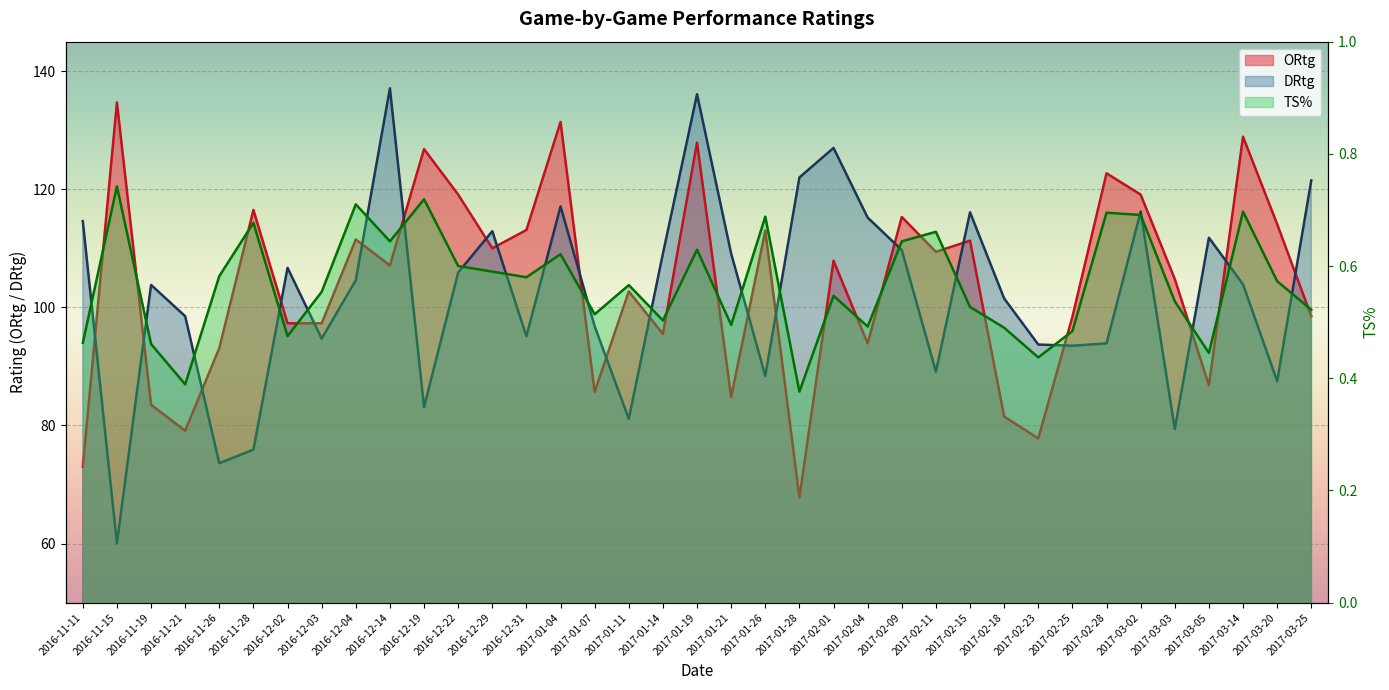

Which series has the widest spread of values?

DRtg